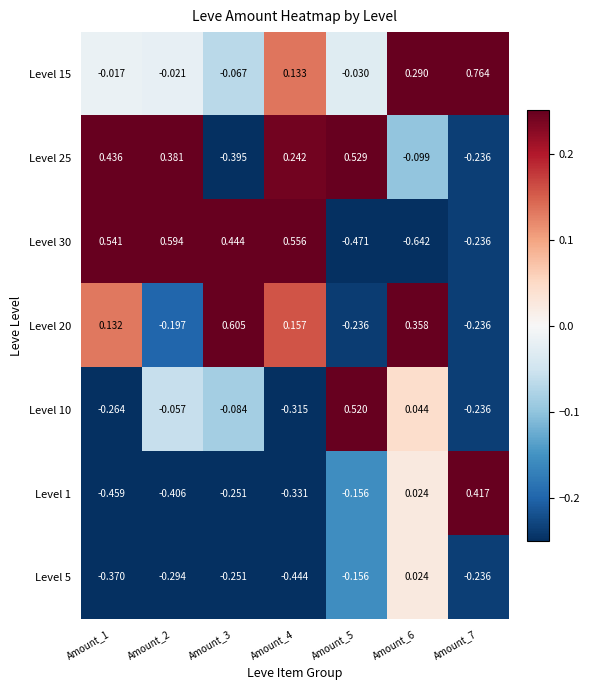

Is the value of Level 30 at Amount_7 greater than the value of Level 25 at Amount_2?

No